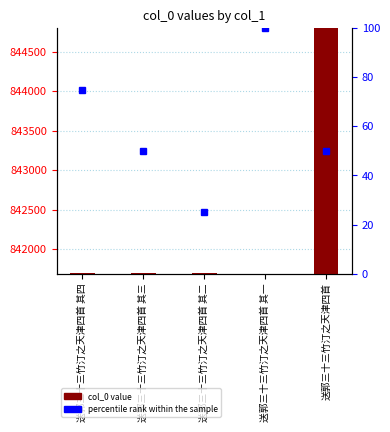

What is the sum of the values at 送郭三十三竹汀之天津四首 其四 and 送郭三十三竹汀之天津四首?

1686486